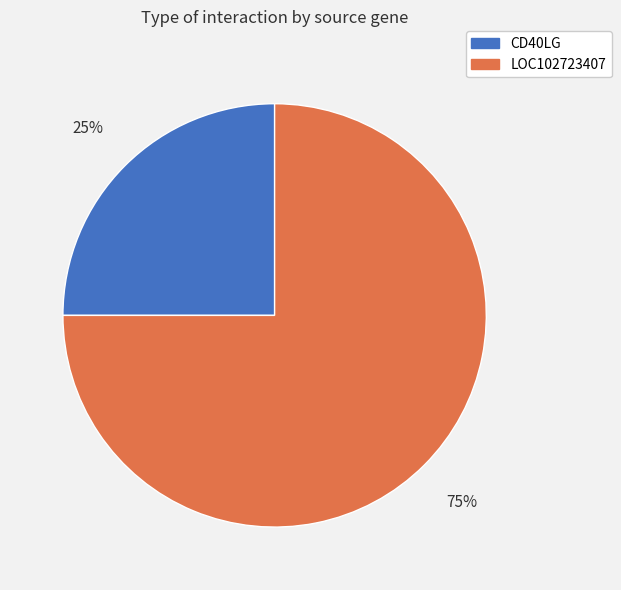

Rank the categories by value from lowest to highest.

CD40LG, LOC102723407